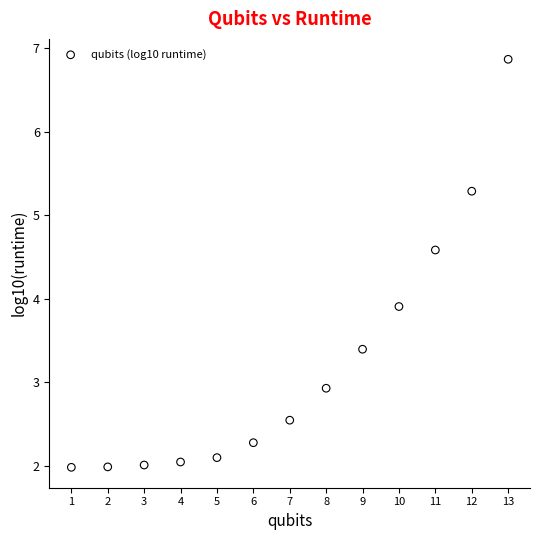

What is the range of X values (max minus min)?

12.0